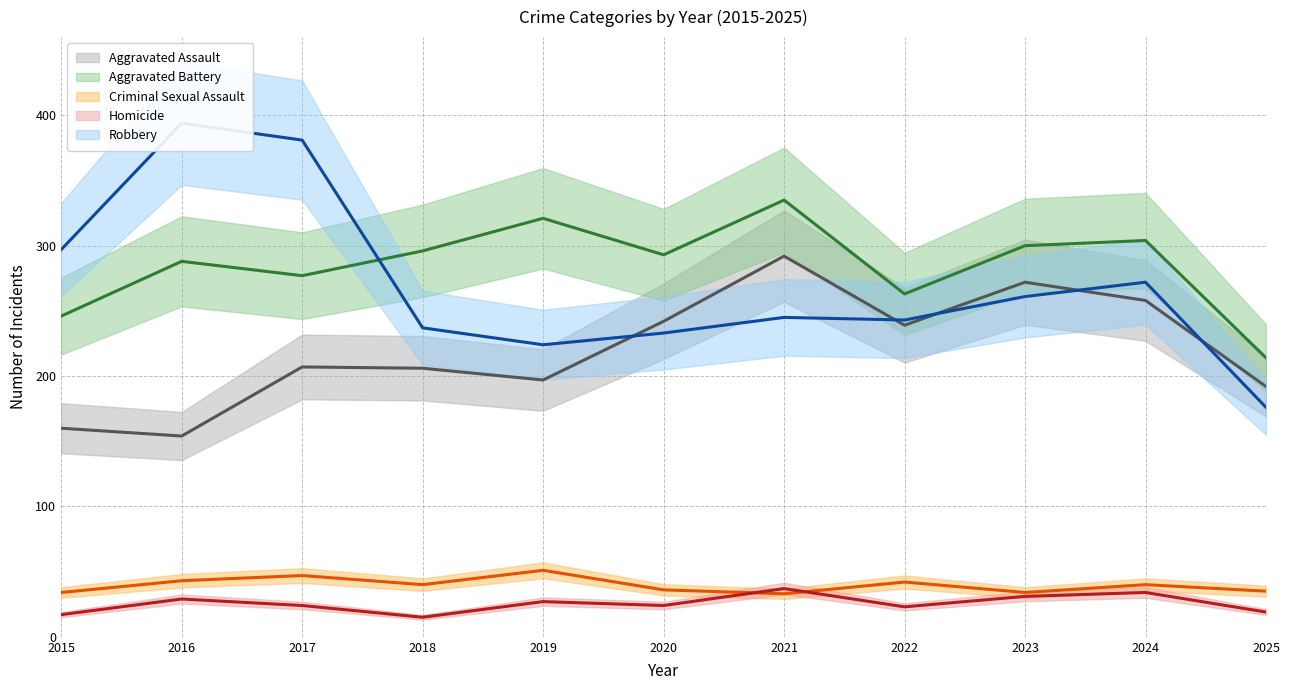

Which series has the largest range (max minus min)?

Robbery